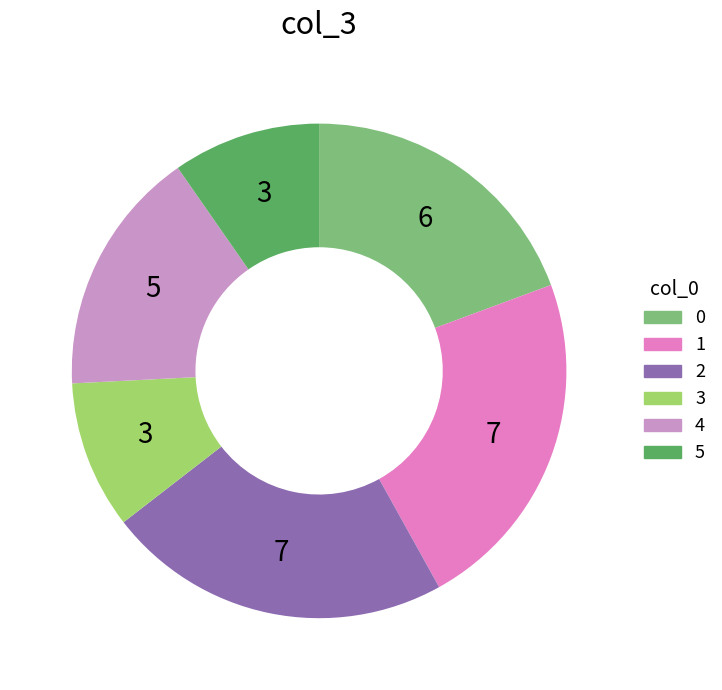

How many slices are in this pie chart?

6